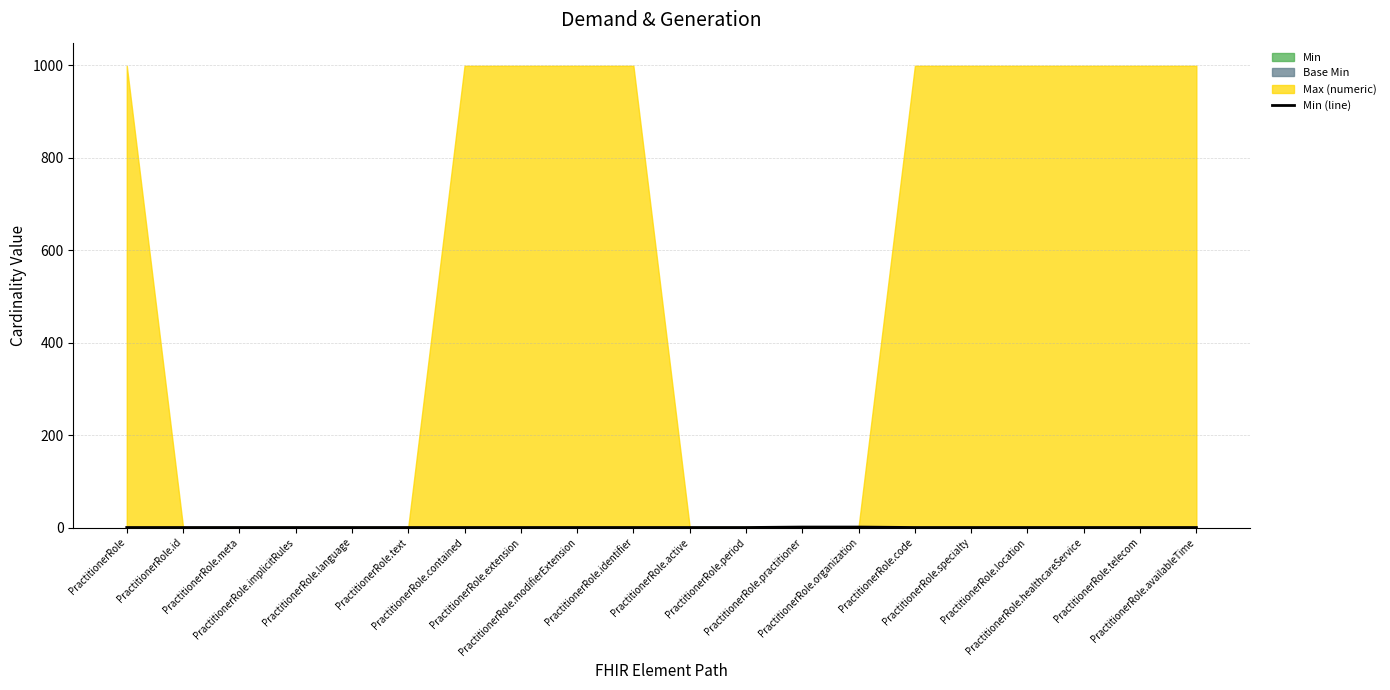

What is the difference between the maximum and minimum values?

1